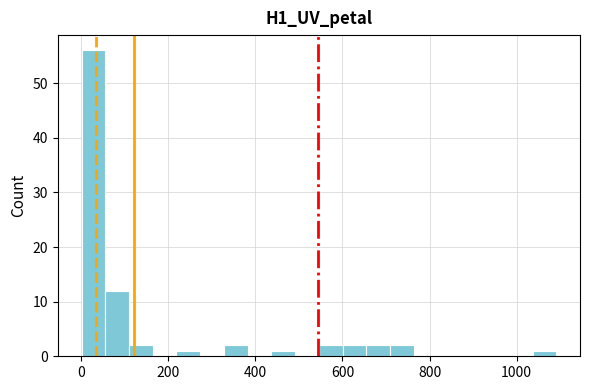

Around what value on the x-axis is the tallest bar? Give the approximate position of its centre, as read against the axis.

20